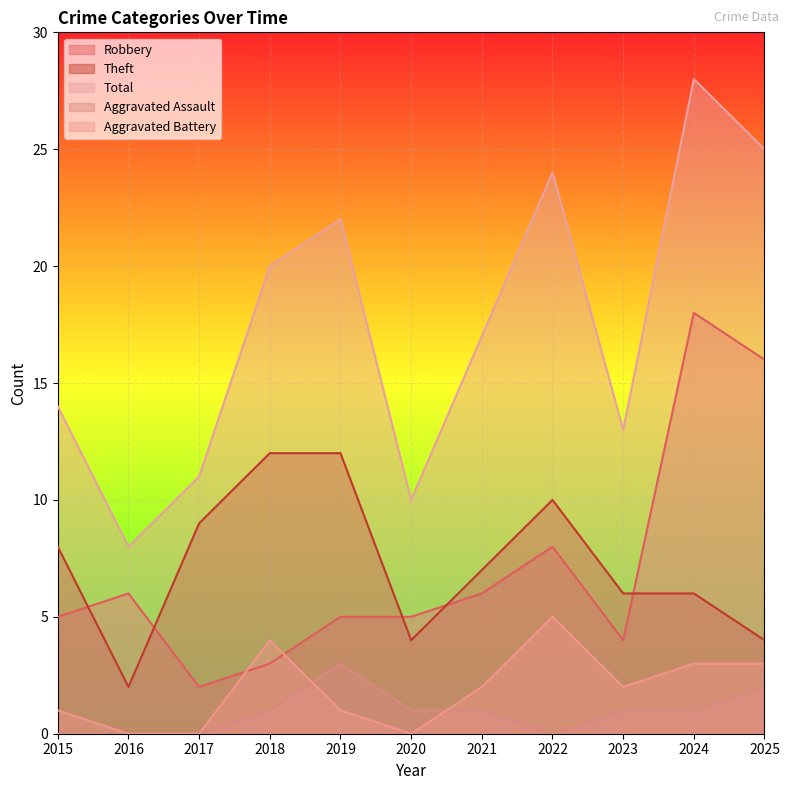

What value does the Total series have at 2016?

8